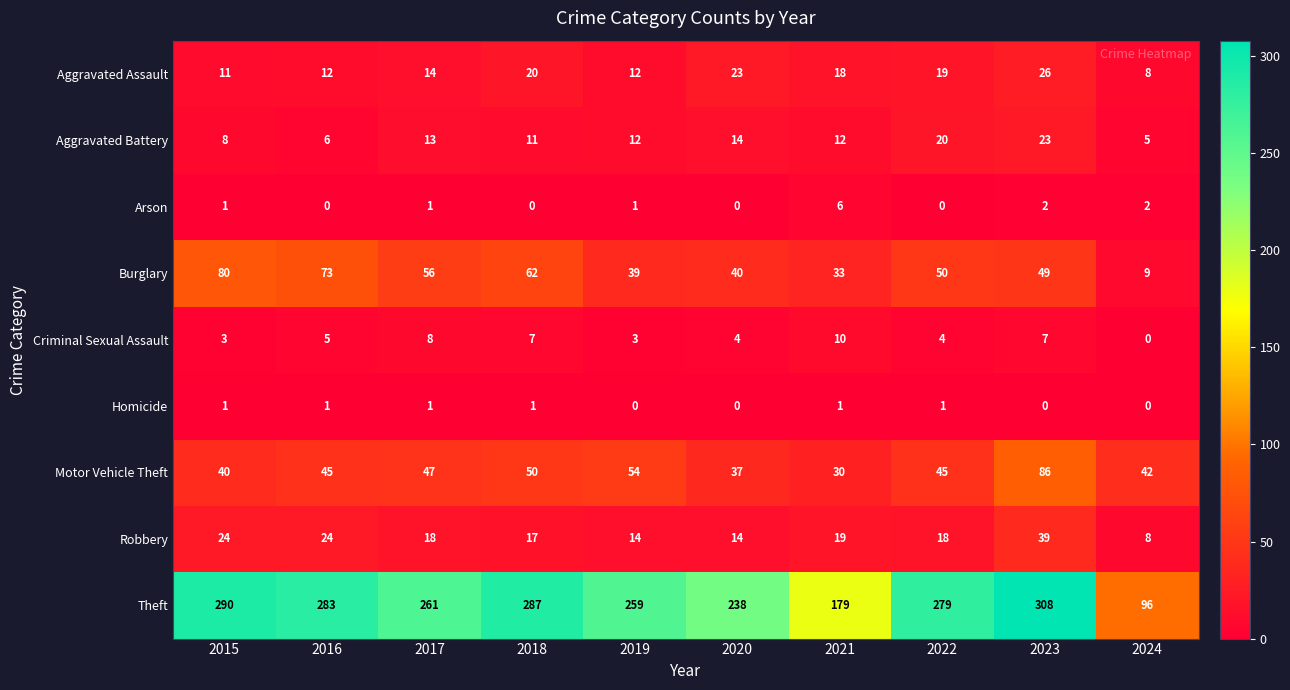

What is the approximate value of Aggravated Assault at 2016, to the nearest 5?

10